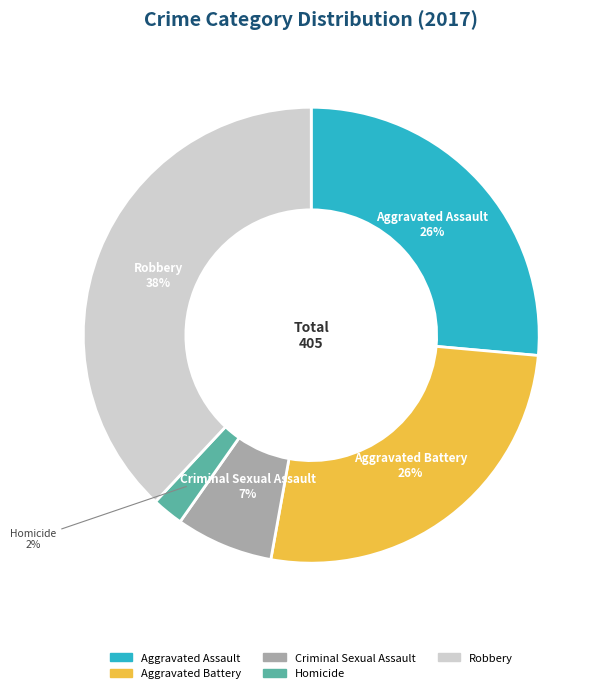

Is there a majority slice in this chart?

No